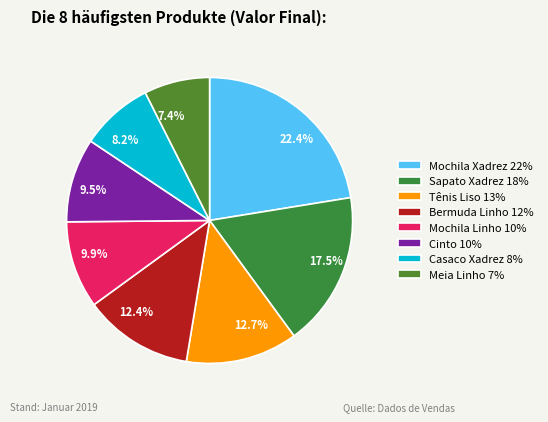

What is the ratio of the value at 7.4% to the value at 9.5%?

0.8